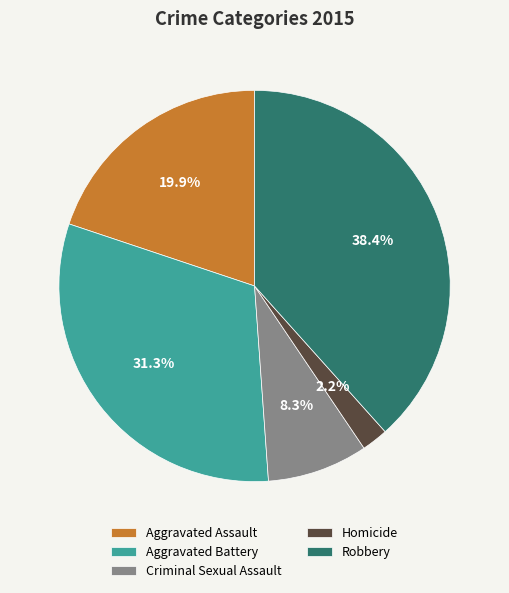

Is the sum of Homicide and Aggravated Battery greater than half?

No